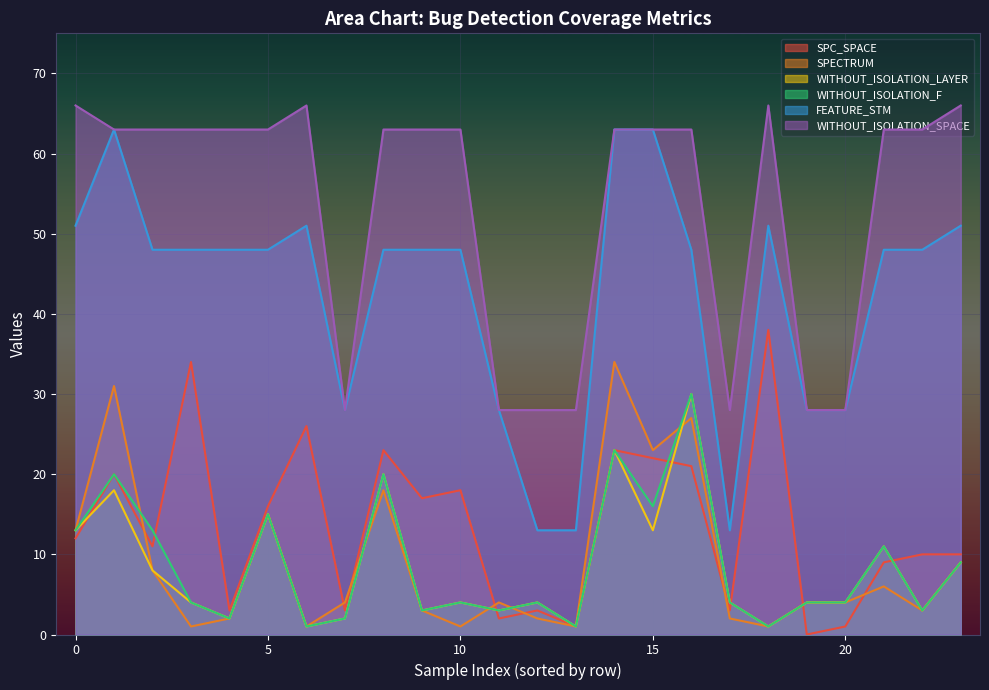

How many interior local valleys does the WITHOUT_ISOLATION_F series have?

8